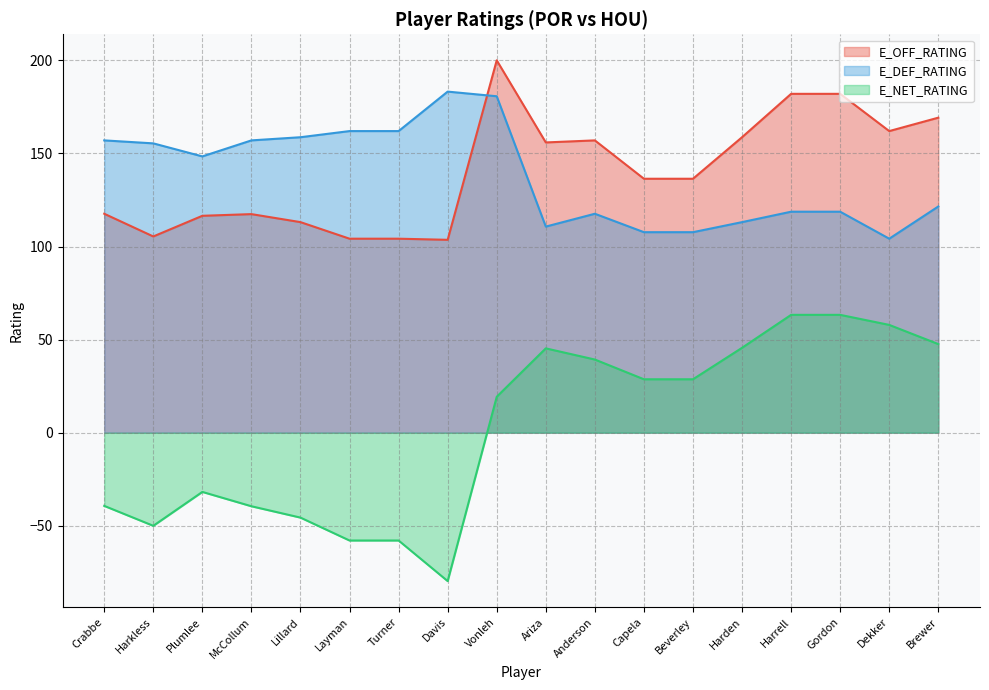

True or false: E_DEF_RATING and E_NET_RATING cross at least once.

False